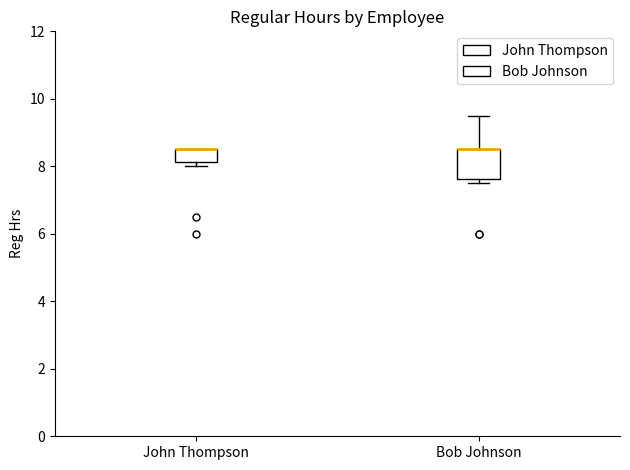

Reading left to right, transcribe this box plot: for each box, give where its median line is, the range the box spans, and where its two whiskers end, as read against the y-axis. The values are not printed on the chart, so give them approximately, as read against the axis.

John Thompson: median 8.6 (drawn on the box's upper edge), box 8.2 to 8.6, whiskers 8.0 to 8.6
Bob Johnson: median 8.6 (drawn on the box's upper edge), box 7.6 to 8.6, whiskers 7.6 (just below the box's lower edge) to 9.6